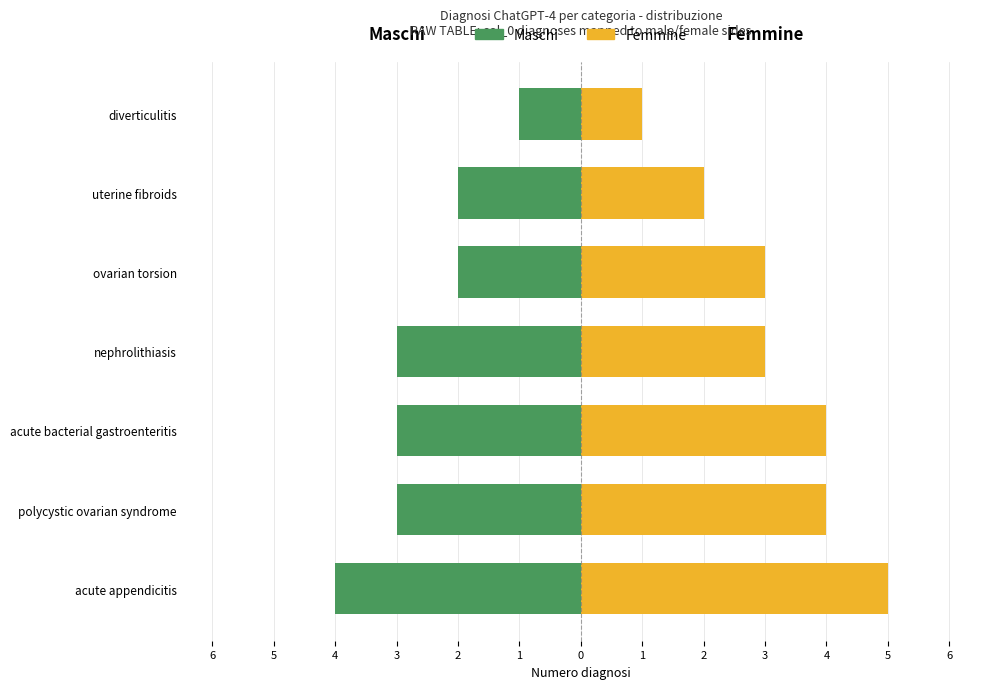

Is the value of Femmine at nephrolithiasis greater than the value of Maschi at ovarian torsion?

Yes